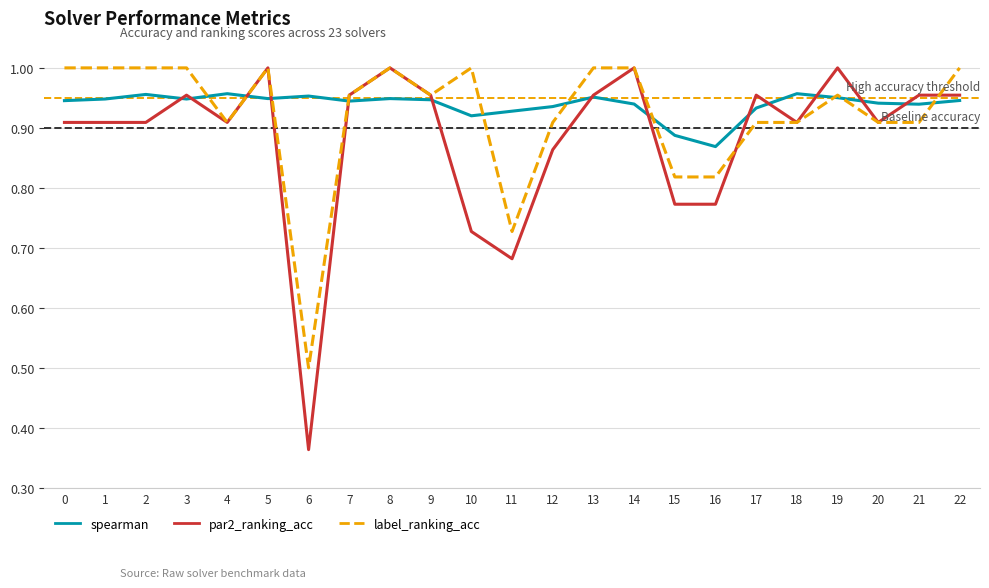

At which label does spearman reach its minimum?

16